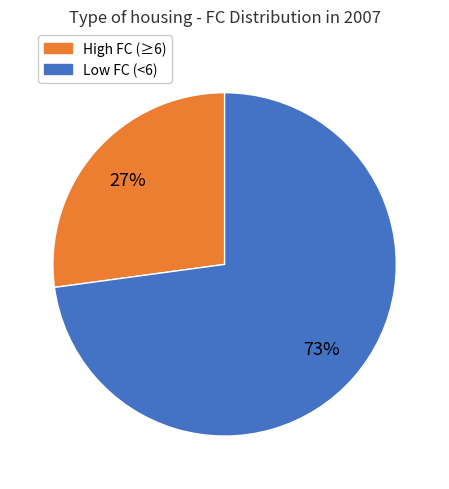

Is it true that High FC (≥6) is 27% of the pie?

True